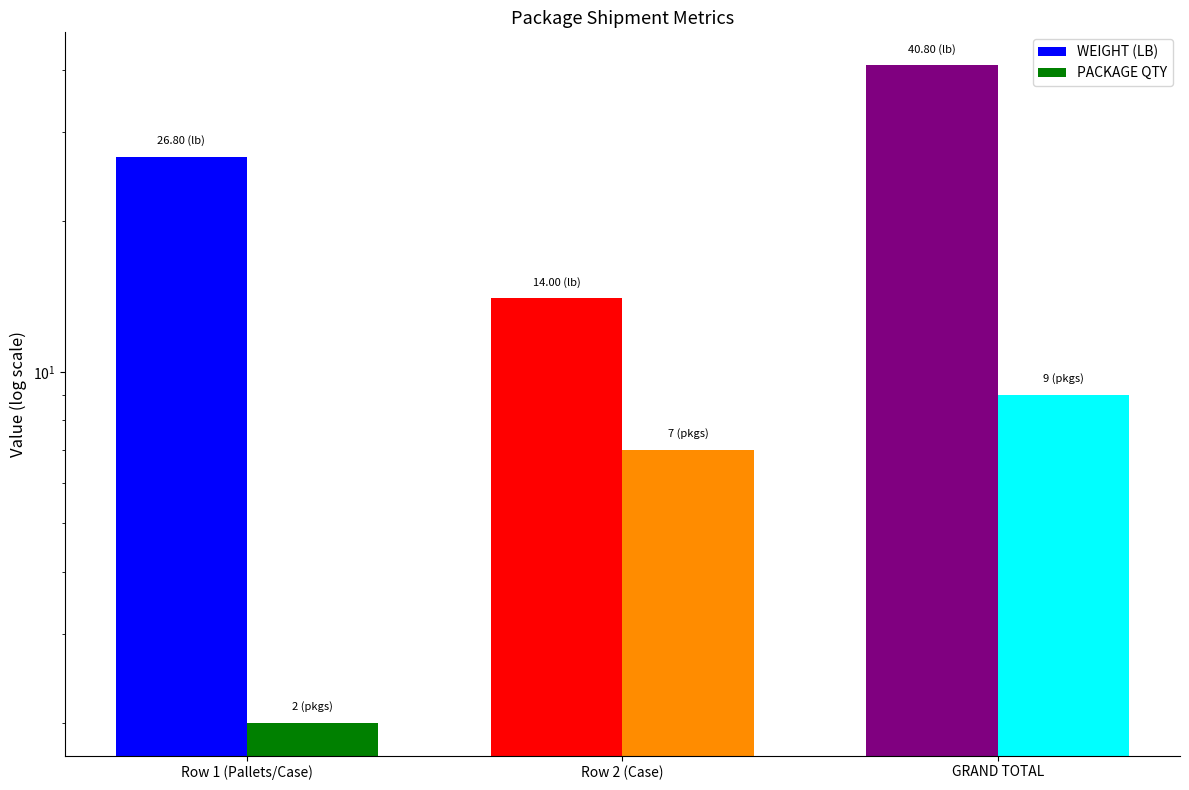

How many series are shown in this chart?

2